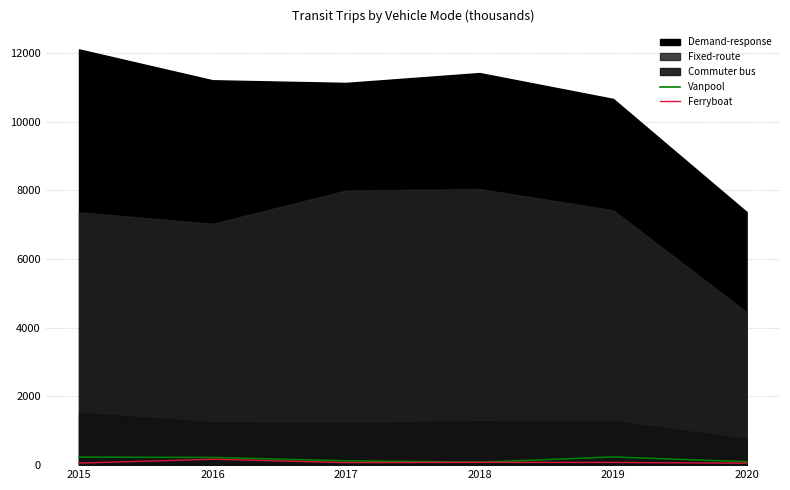

Is it true that Ferryboat equals 74 at 2017?

True